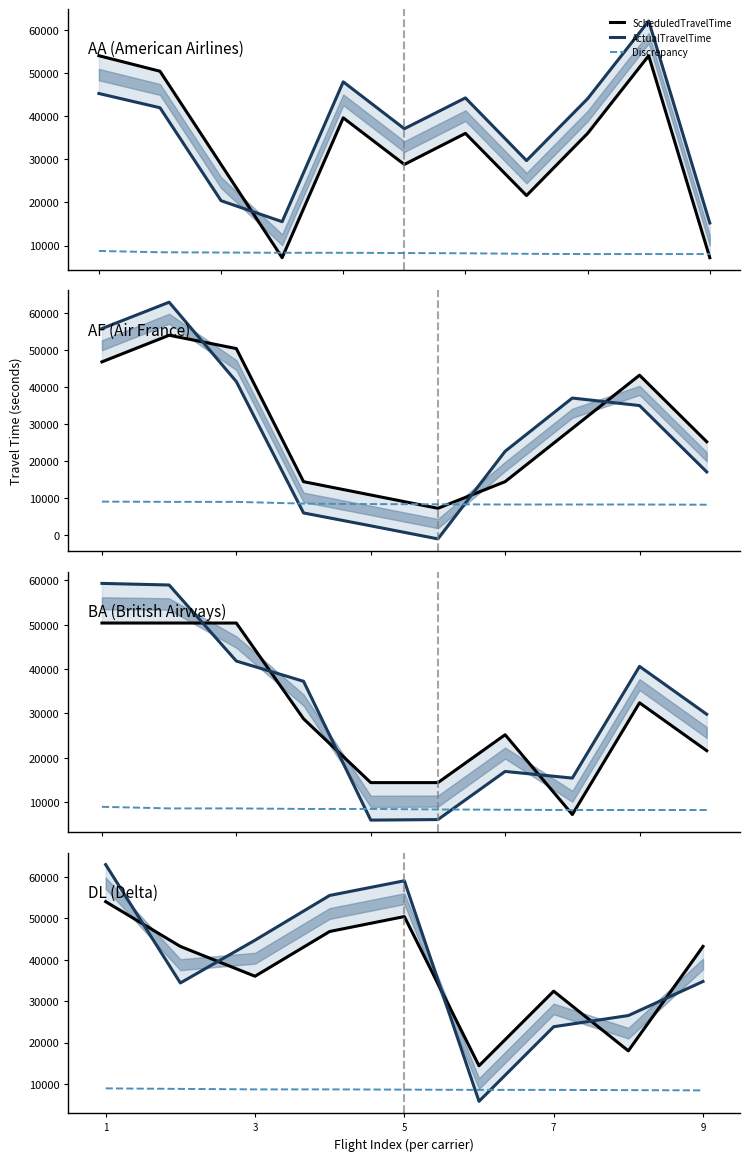

Where does the Discrepancy series first go above 8640?

1